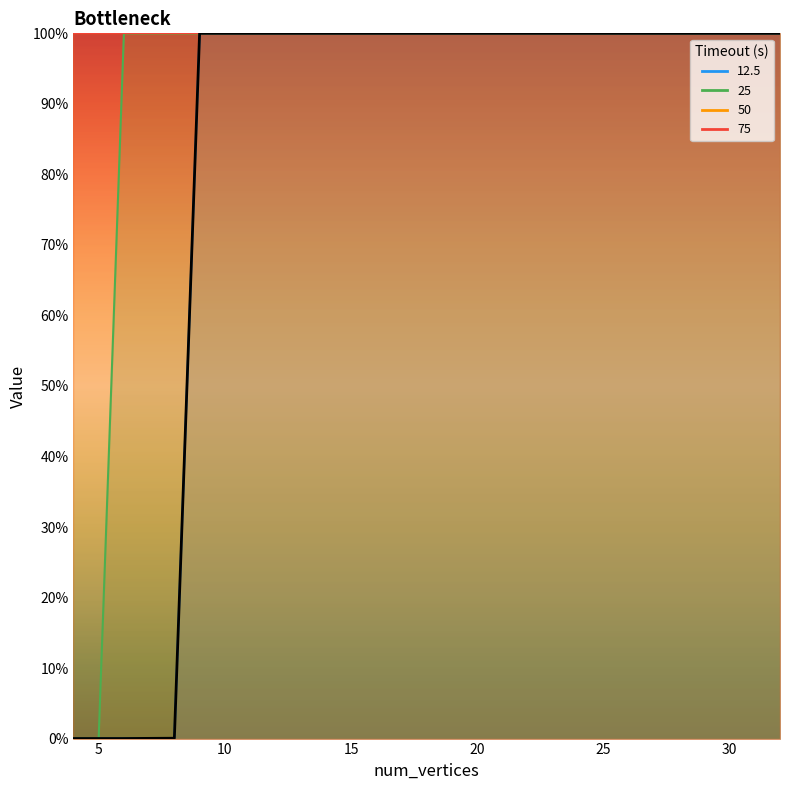

Does the chart display data point markers on the line(s)?

No